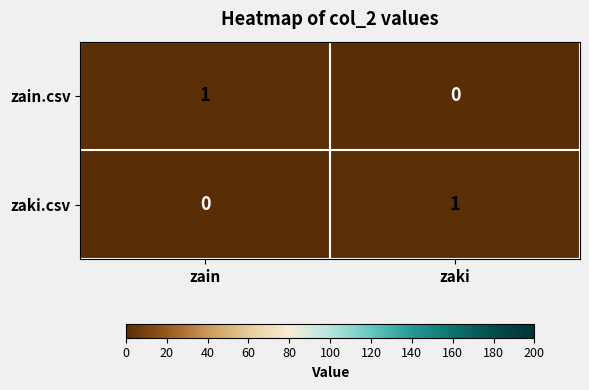

Reading left to right, transcribe all the data shown in this chart.

zain.csv: 1	0
zaki.csv: 0	1